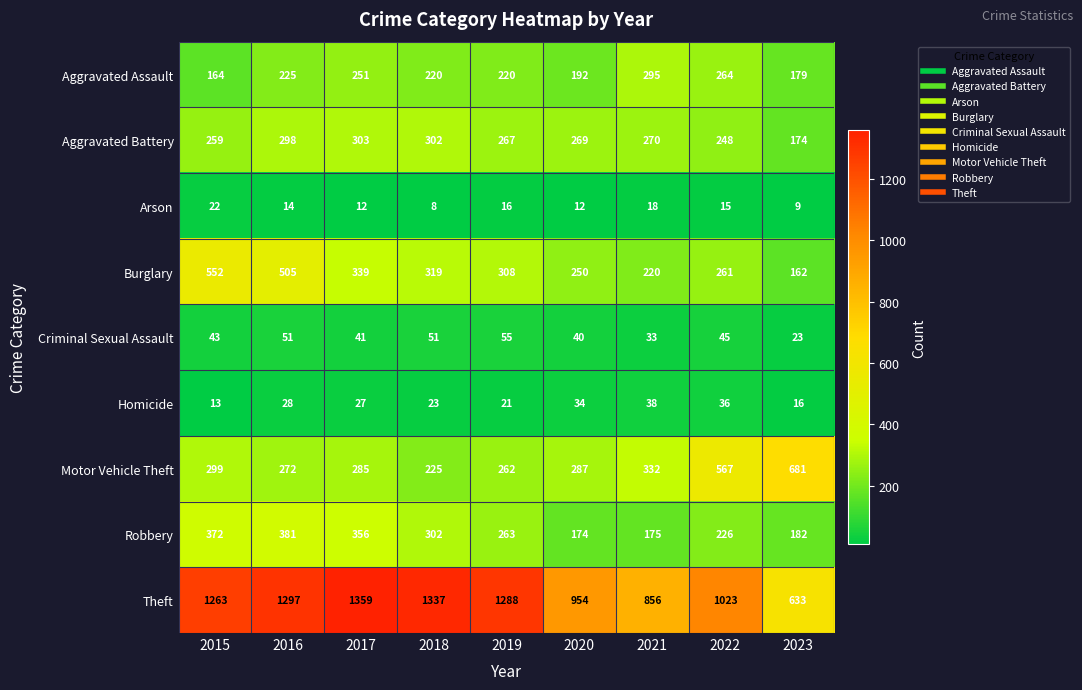

What is the maximum value shown in the chart?

1359